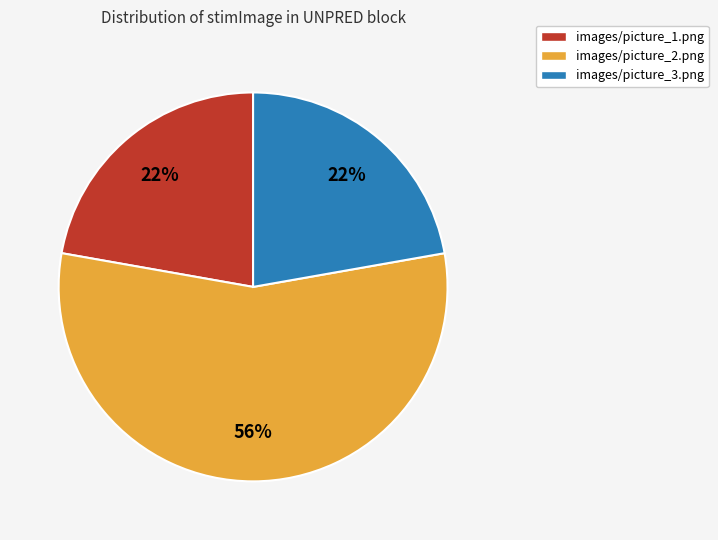

To the nearest percent, what is the combined percentage of images/picture_1.png and images/picture_3.png?

44%